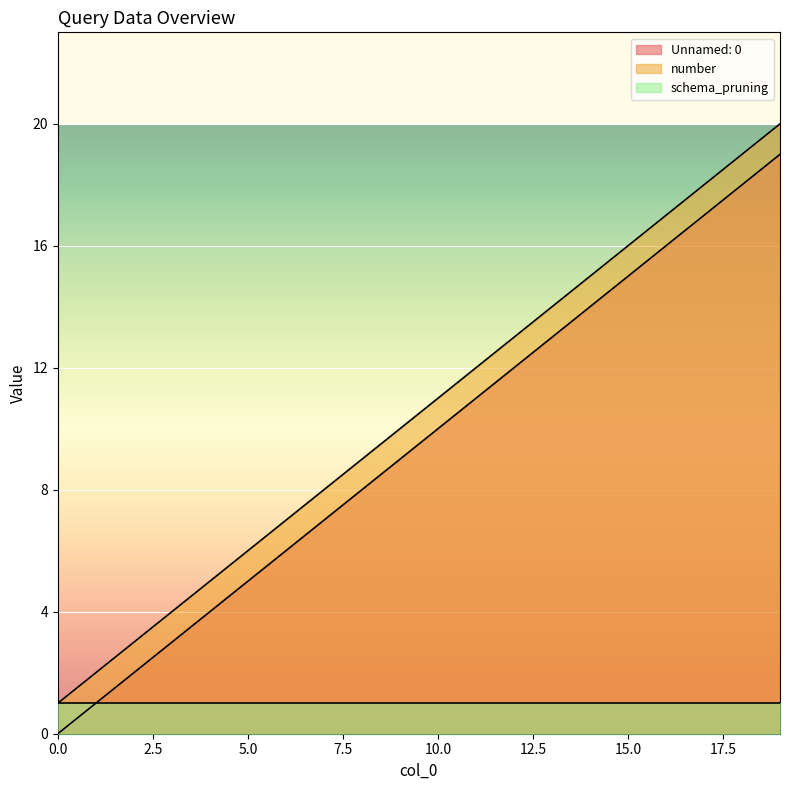

What is the value of the Unnamed: 0 point at the 6th from the left?

5